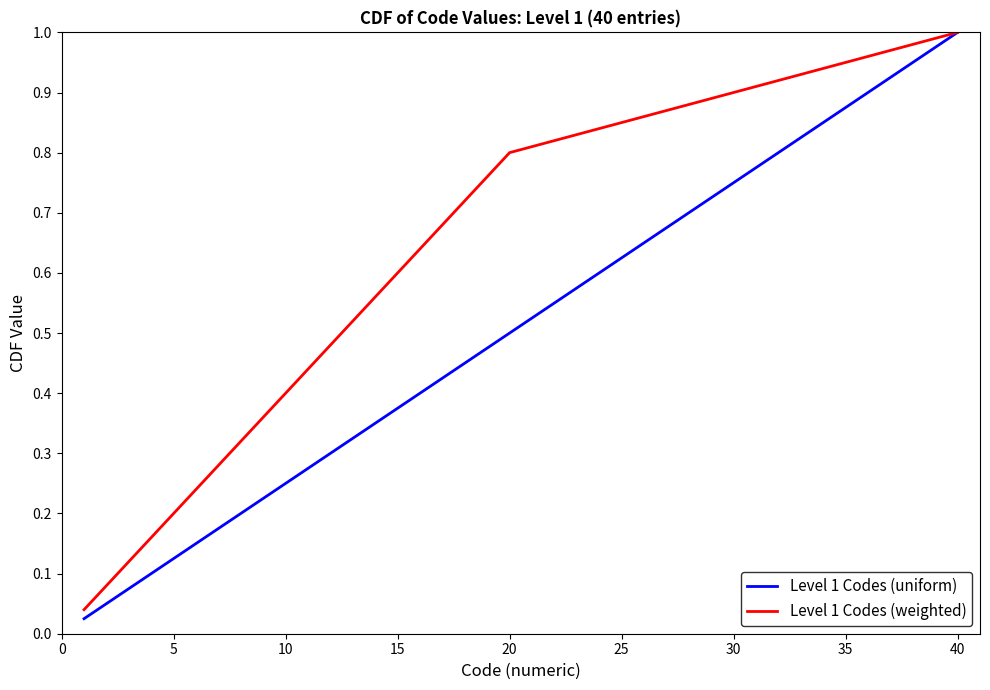

Which series has the largest total across all categories?

Level 1 Codes (weighted)